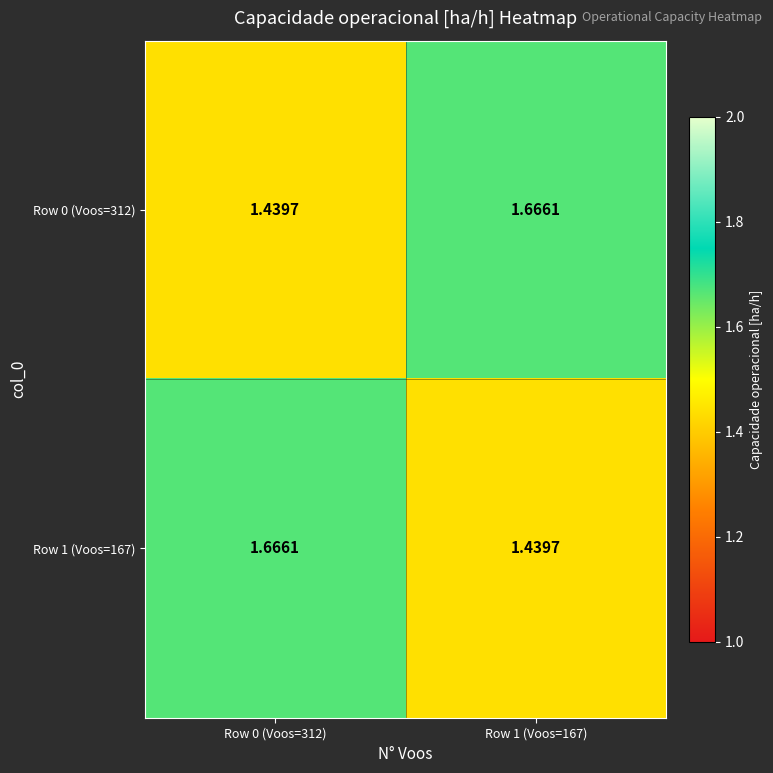

Is the value of Row 1 (Voos=167) at Row 0 (Voos=312) greater than the value of Row 0 (Voos=312) at Row 0 (Voos=312)?

Yes